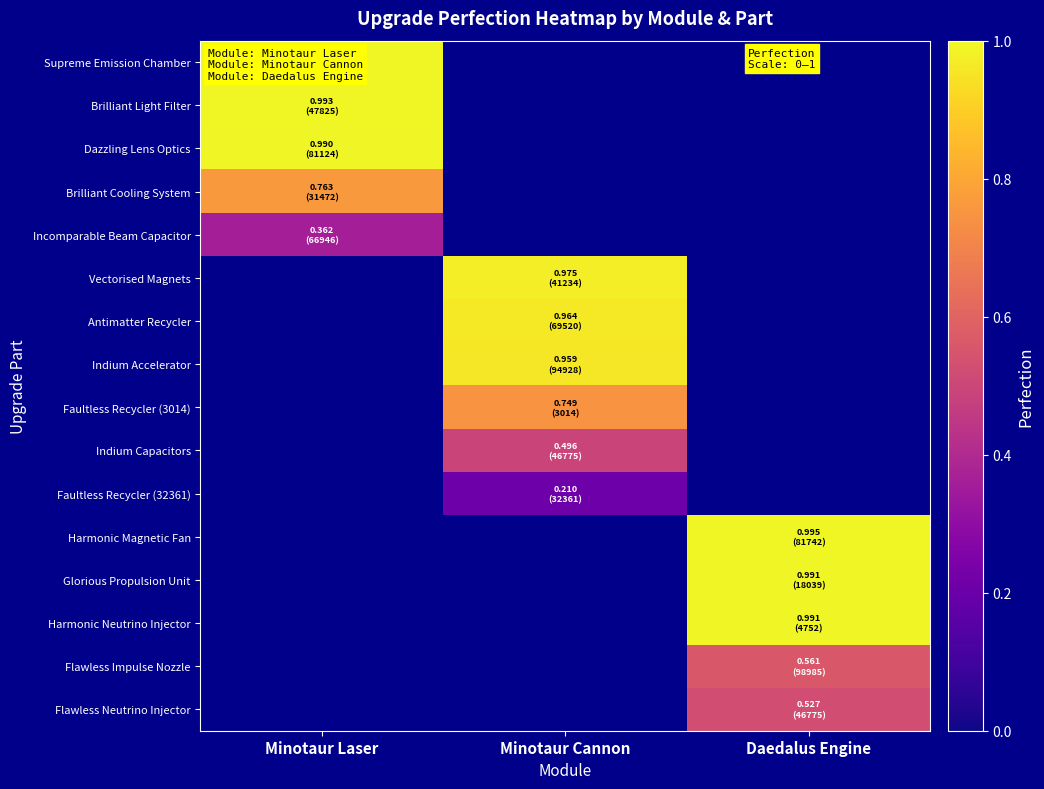

What is the greatest value displayed?

1.0